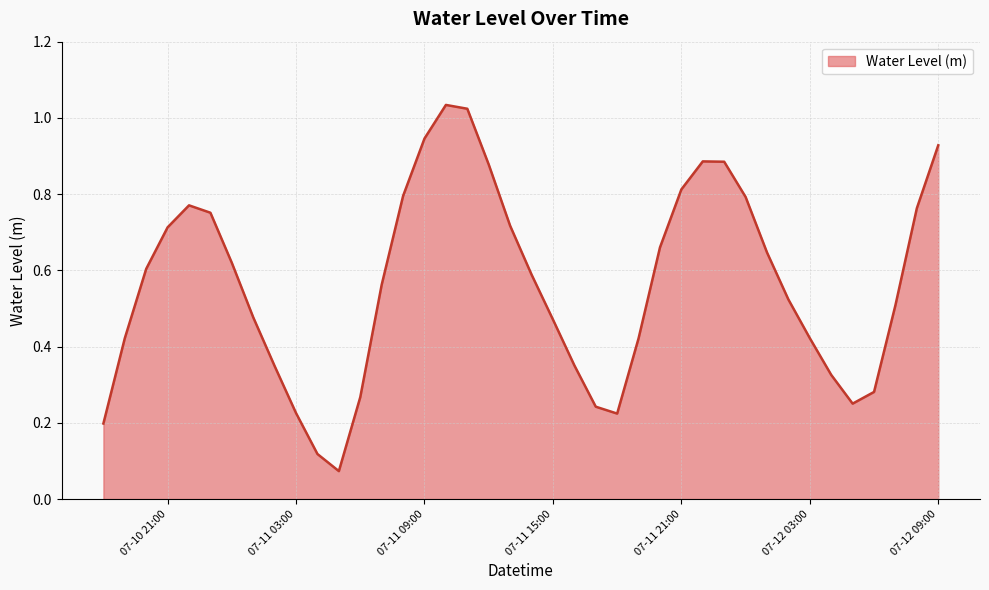

Does the chart have visible grid lines?

Yes